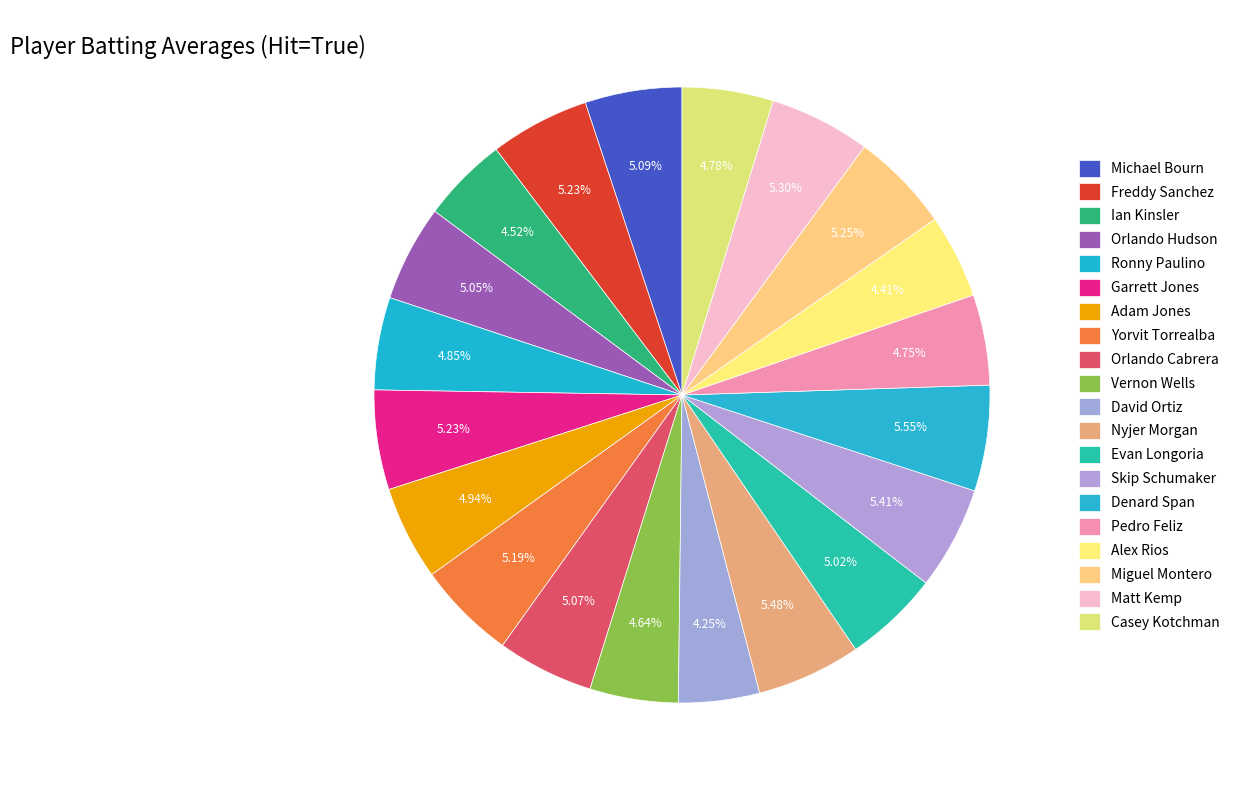

Which category has the biggest portion of the pie?

Denard Span